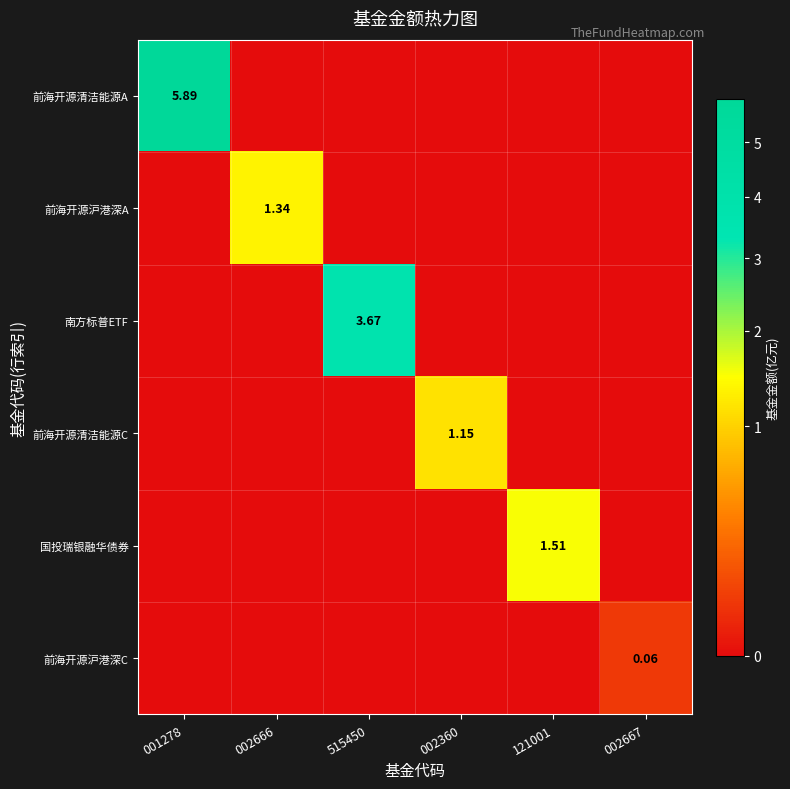

Which series has the largest total across all categories?

前海开源清洁能源A